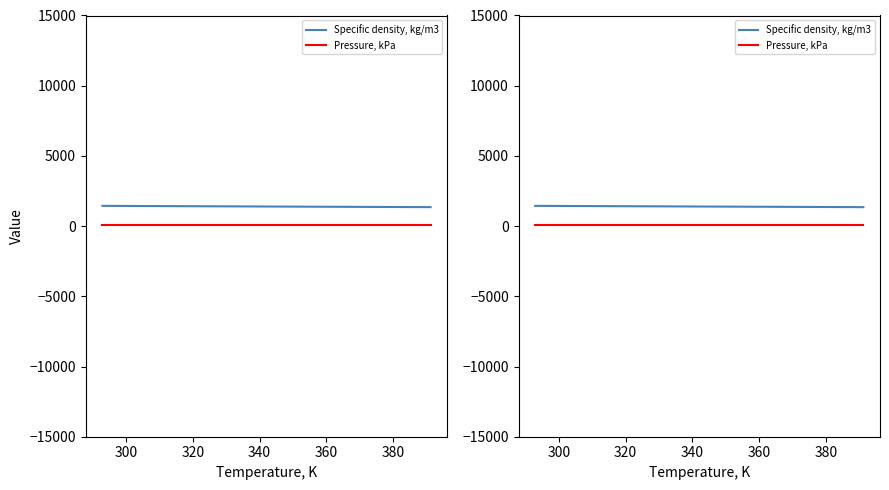

What is the minimum value shown in the chart?

101.3